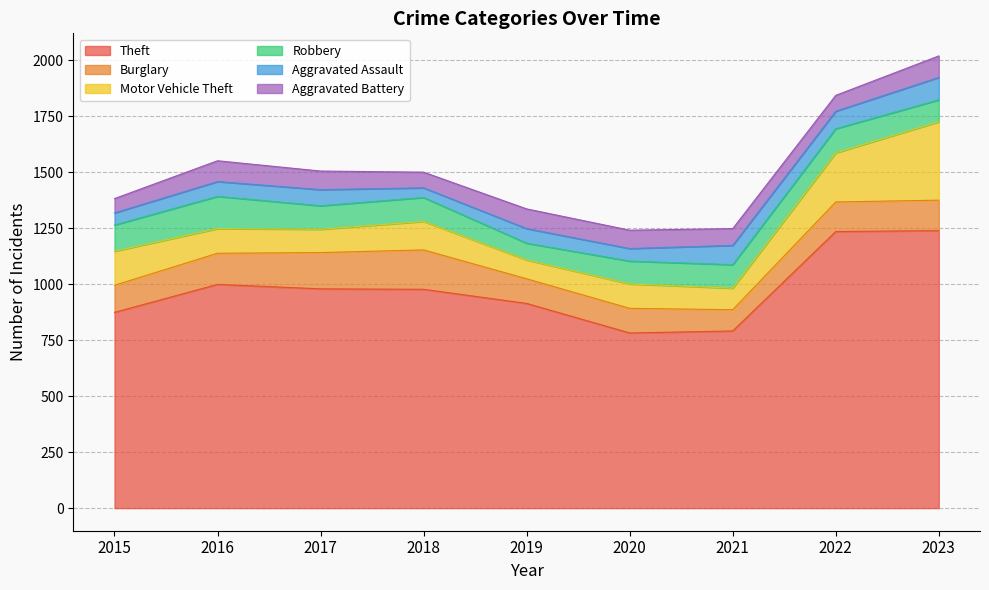

What is the approximate value of Burglary at 2016, to the nearest 10?

140